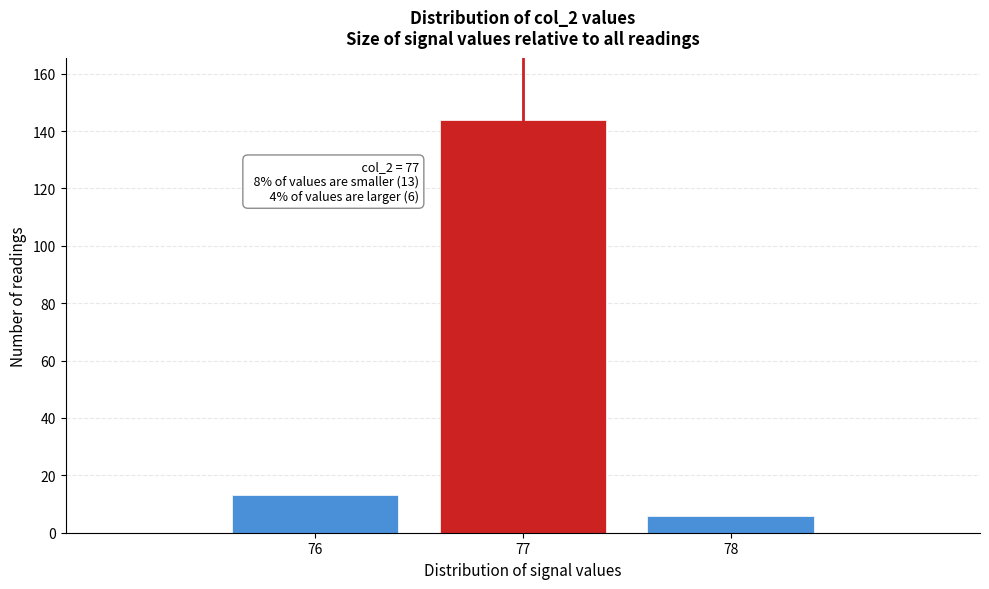

Over which range of the x-axis is the bar tallest?

76.5 to 77.5